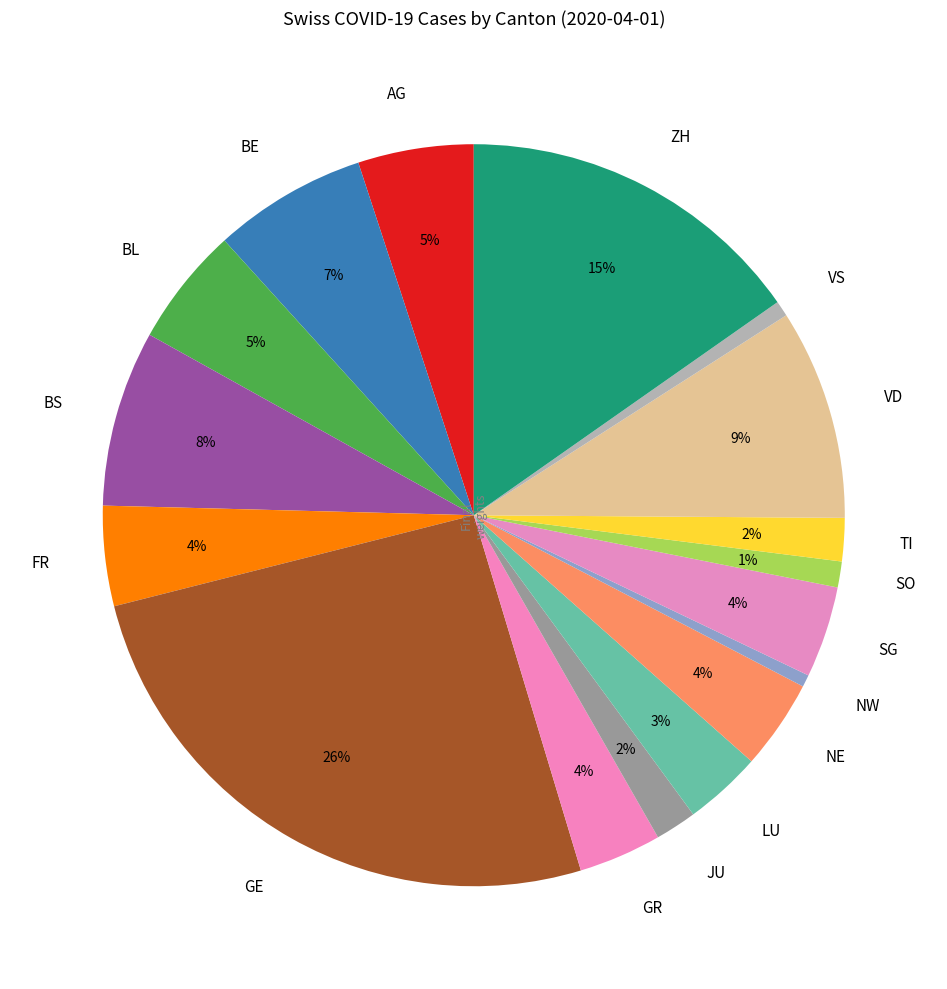

Which slice is the largest?

GE